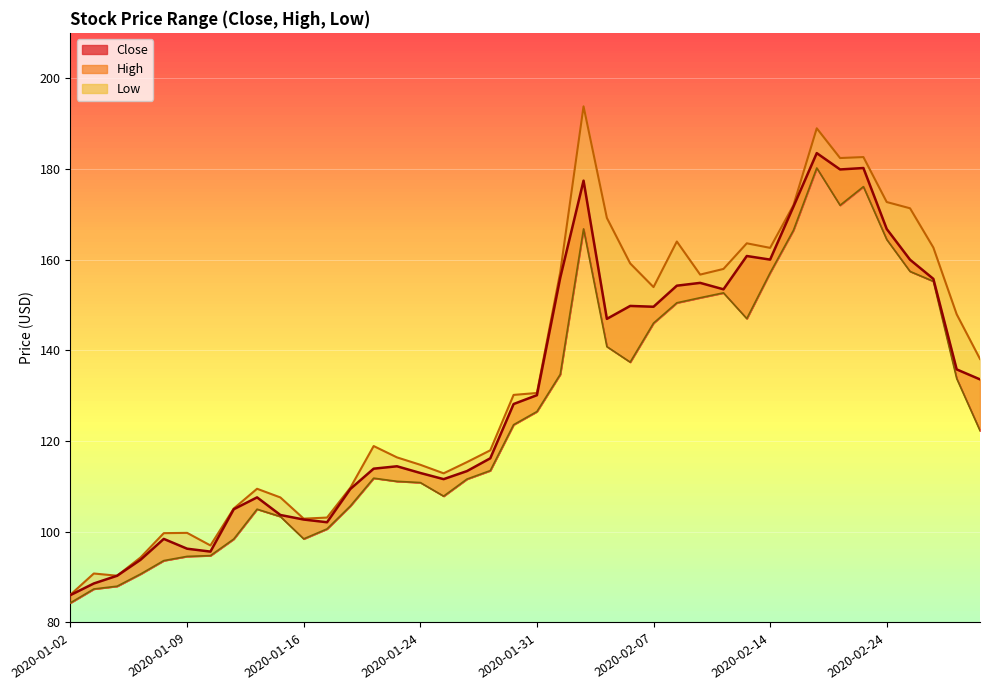

How many categories are shown in the chart?

40